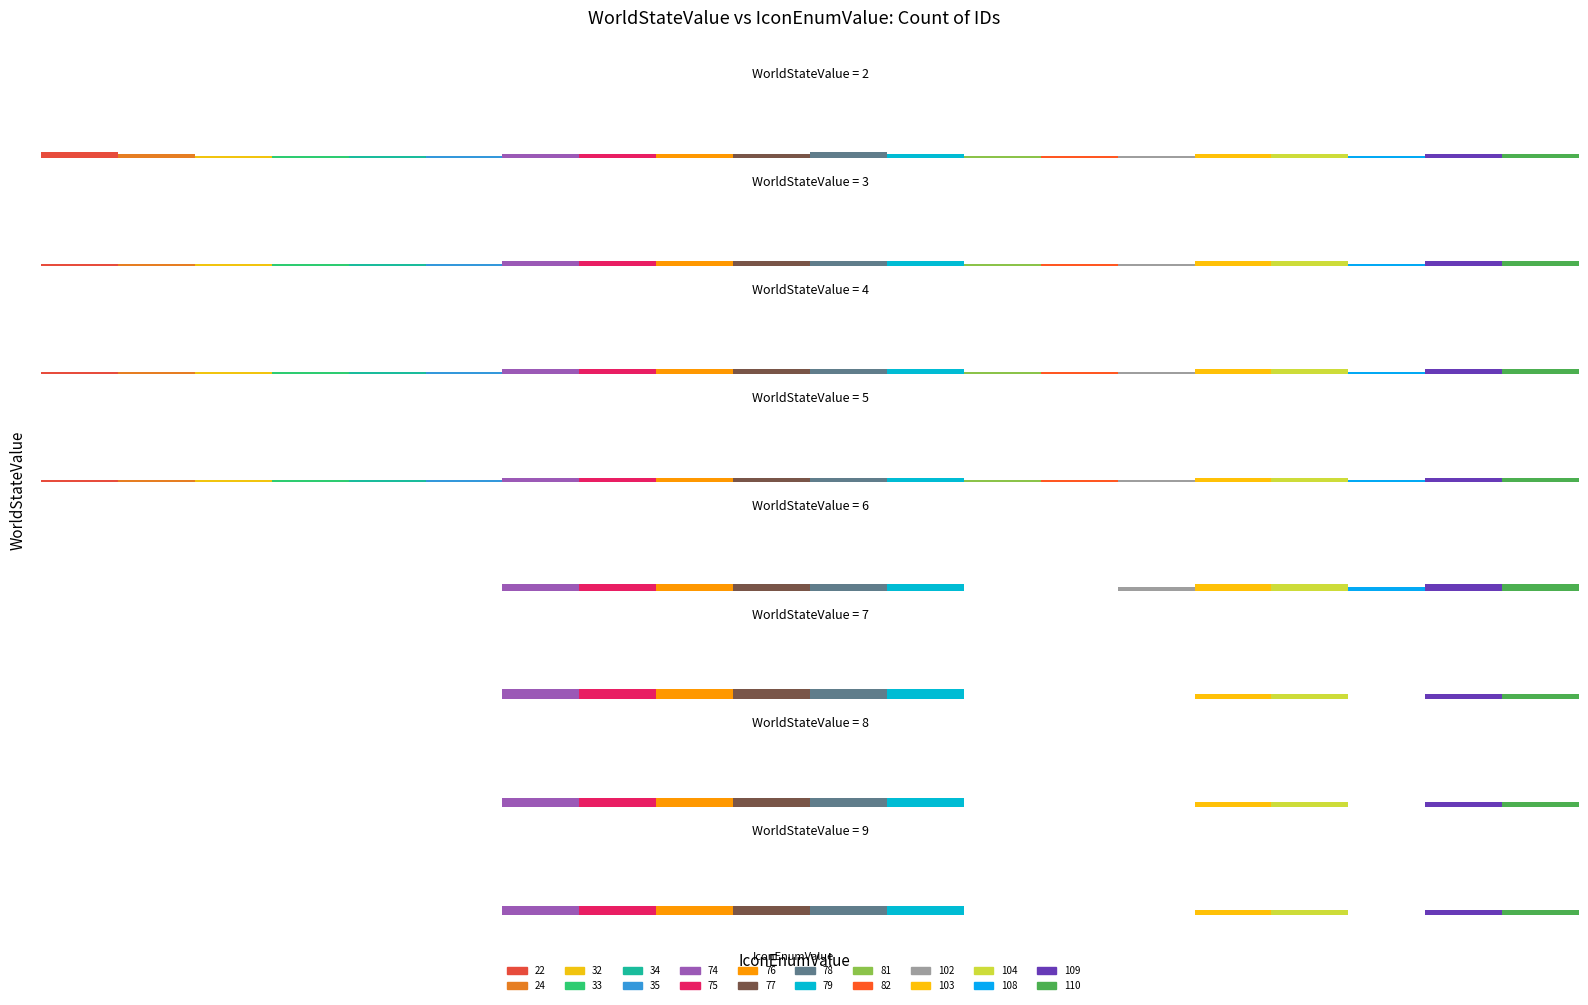

At which label is 7 closest to 1?

103